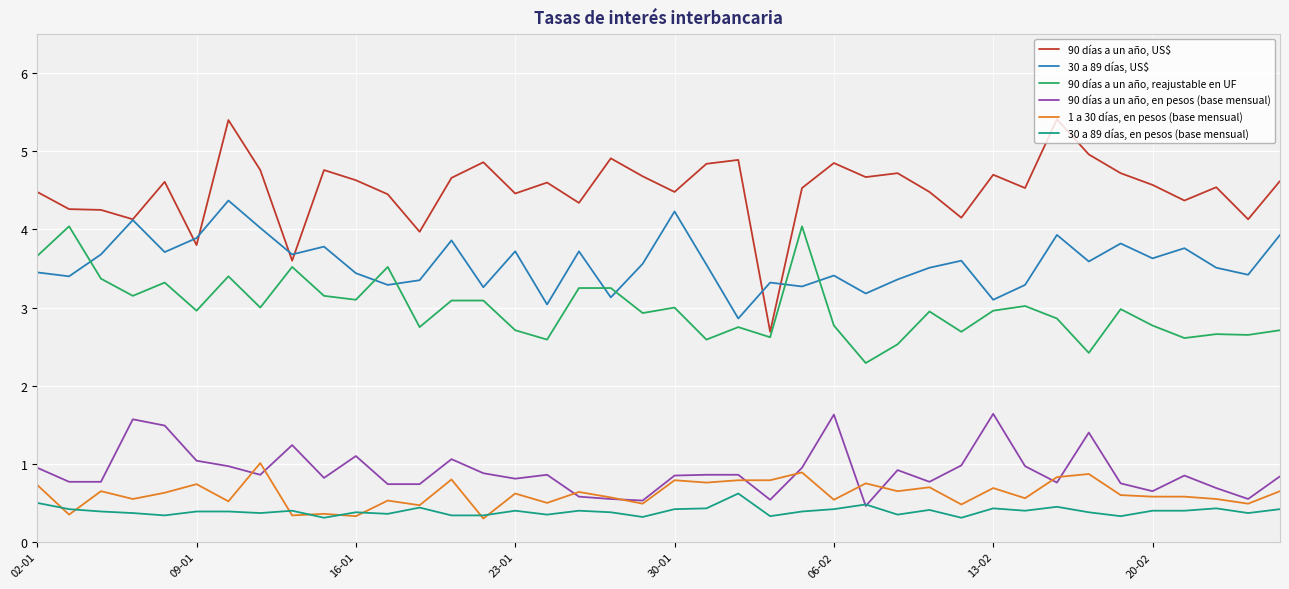

Which series has the largest total across all categories?

90 días a un año, US$